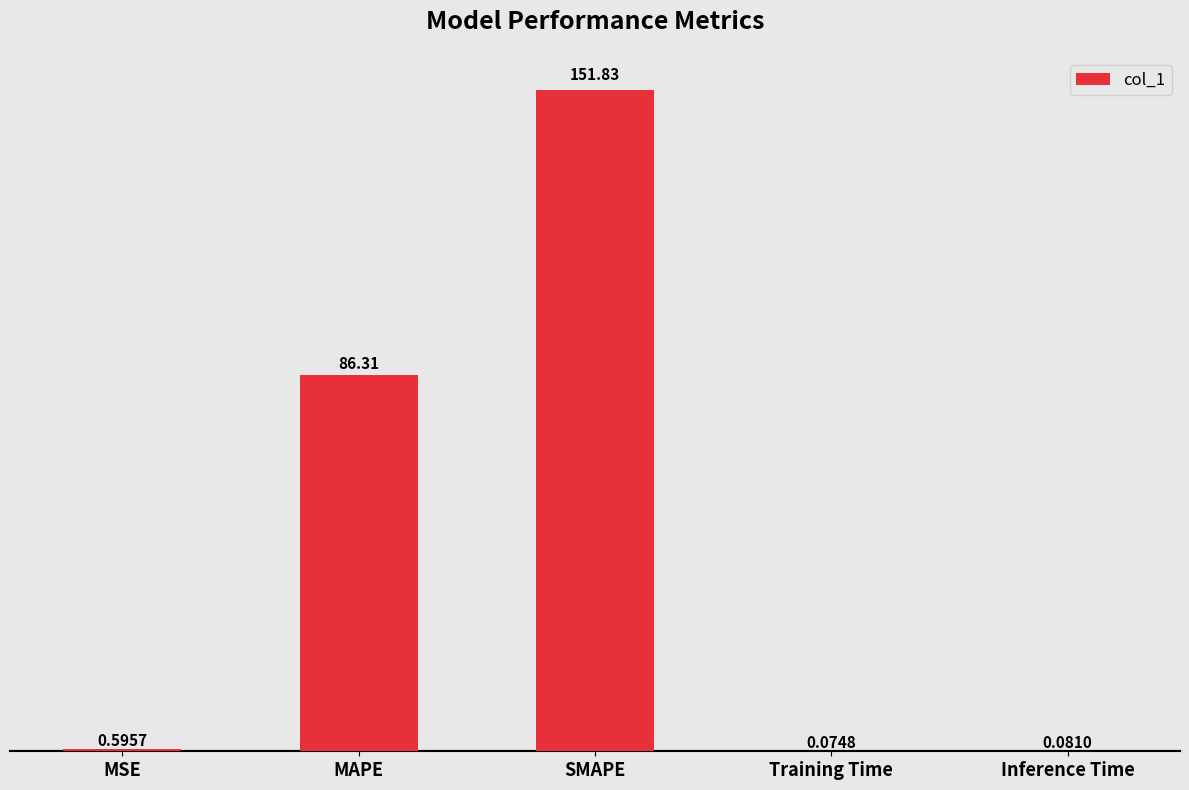

Which has a higher value, Training Time or Inference Time?

Inference Time